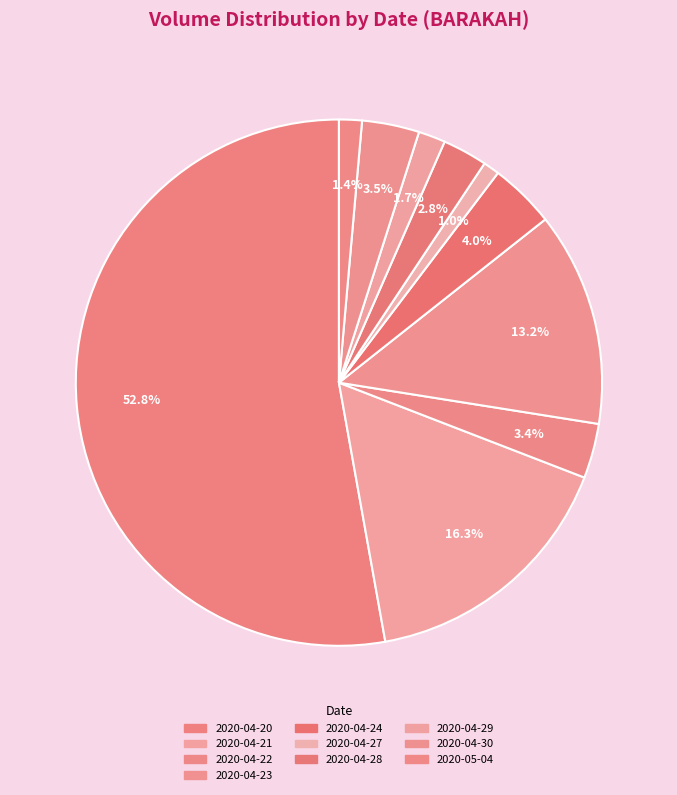

How many segments does this pie chart have?

10